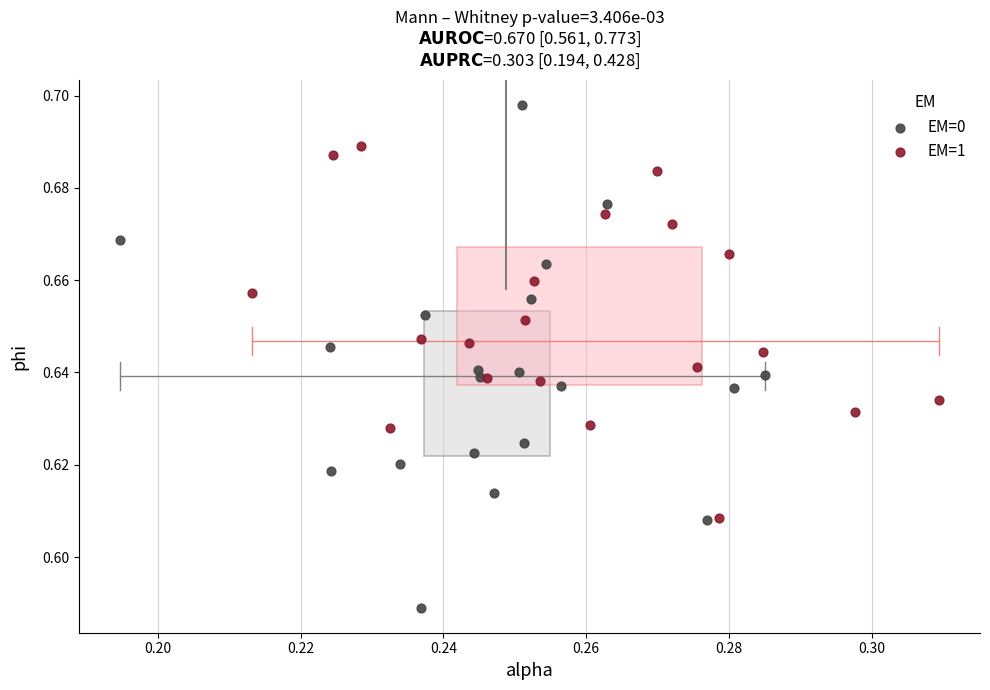

Which series contains the highest Y value?

EM=0